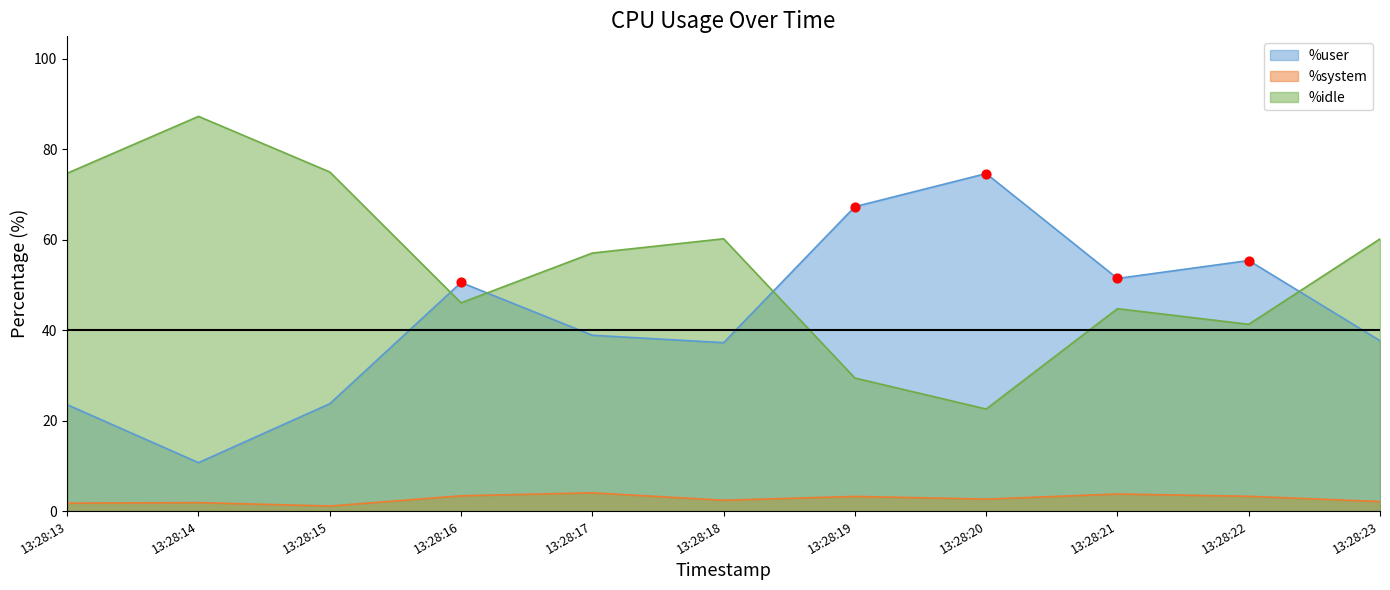

Which series contains the lowest Y value?

%system